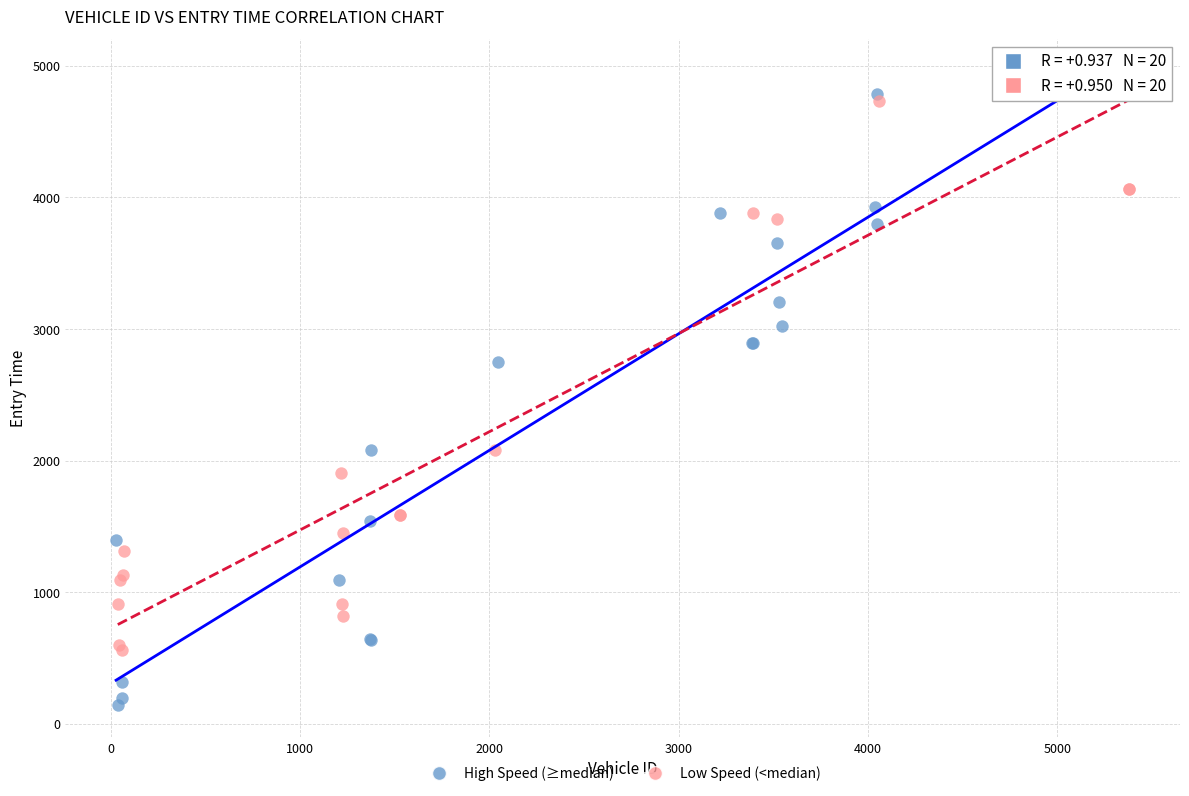

Which series reaches the minimum Y coordinate?

High Speed (≥median)